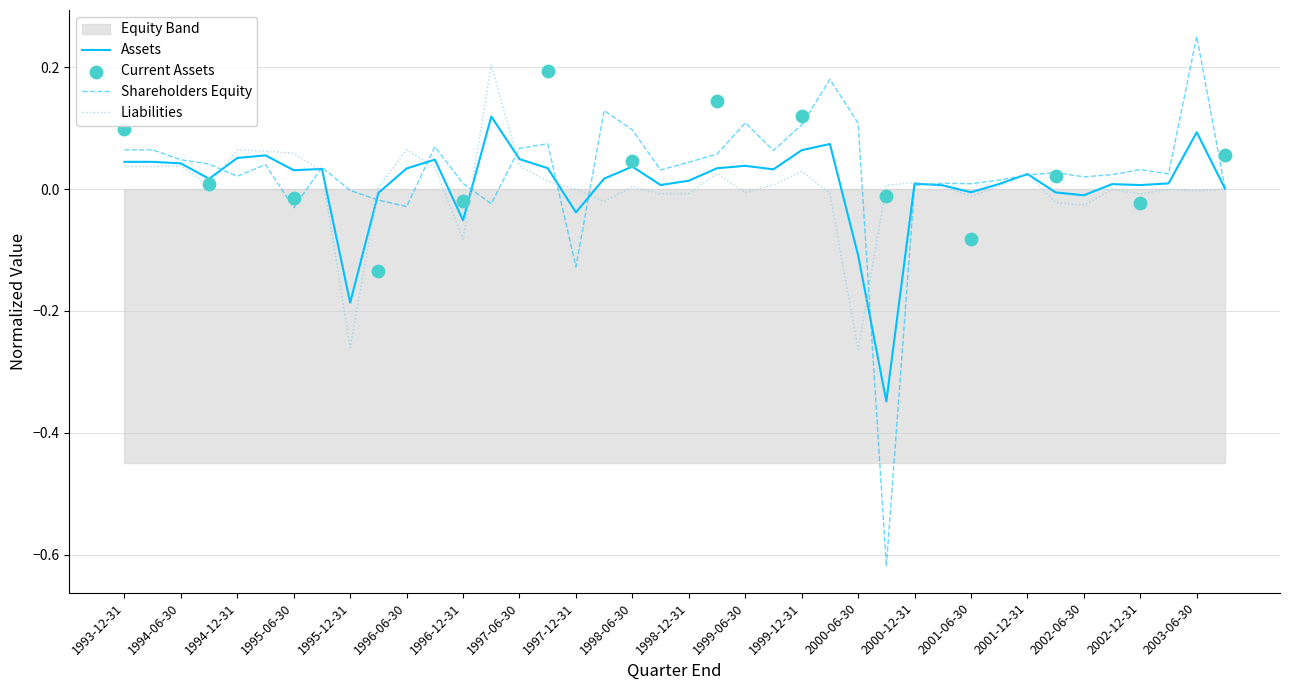

Is it true that Liabilities equals -0.0 at 1998-12-31?

True